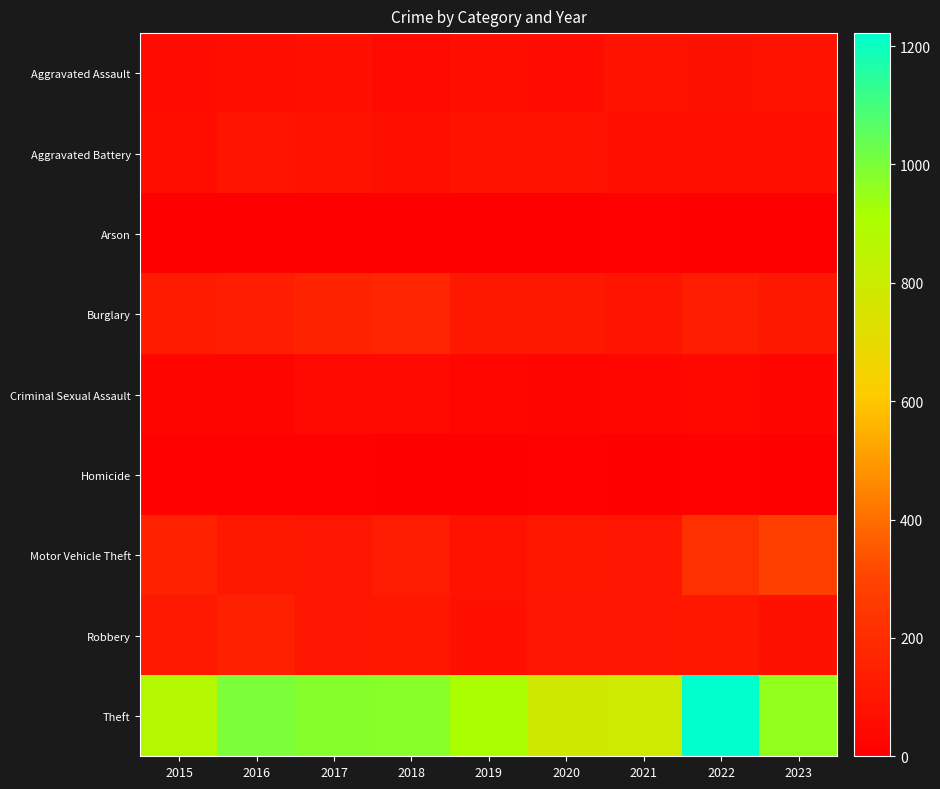

Which has a higher value, 2016 or 2023?

2023